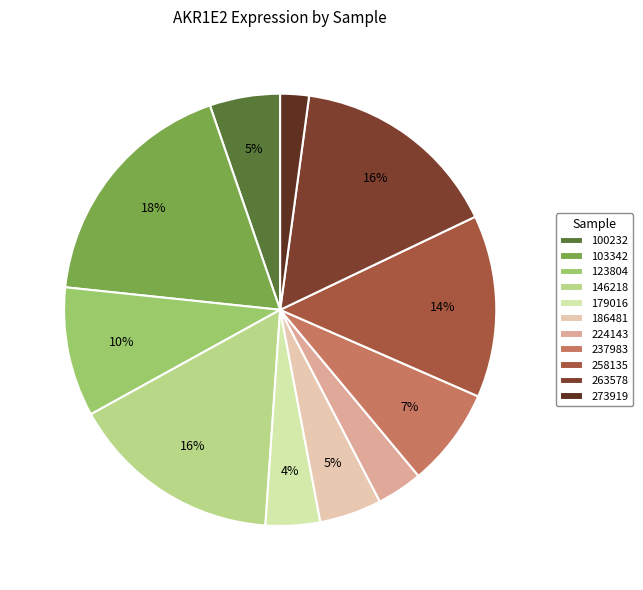

To the nearest percent, what is the difference between the largest and smallest slice percentages?

16%